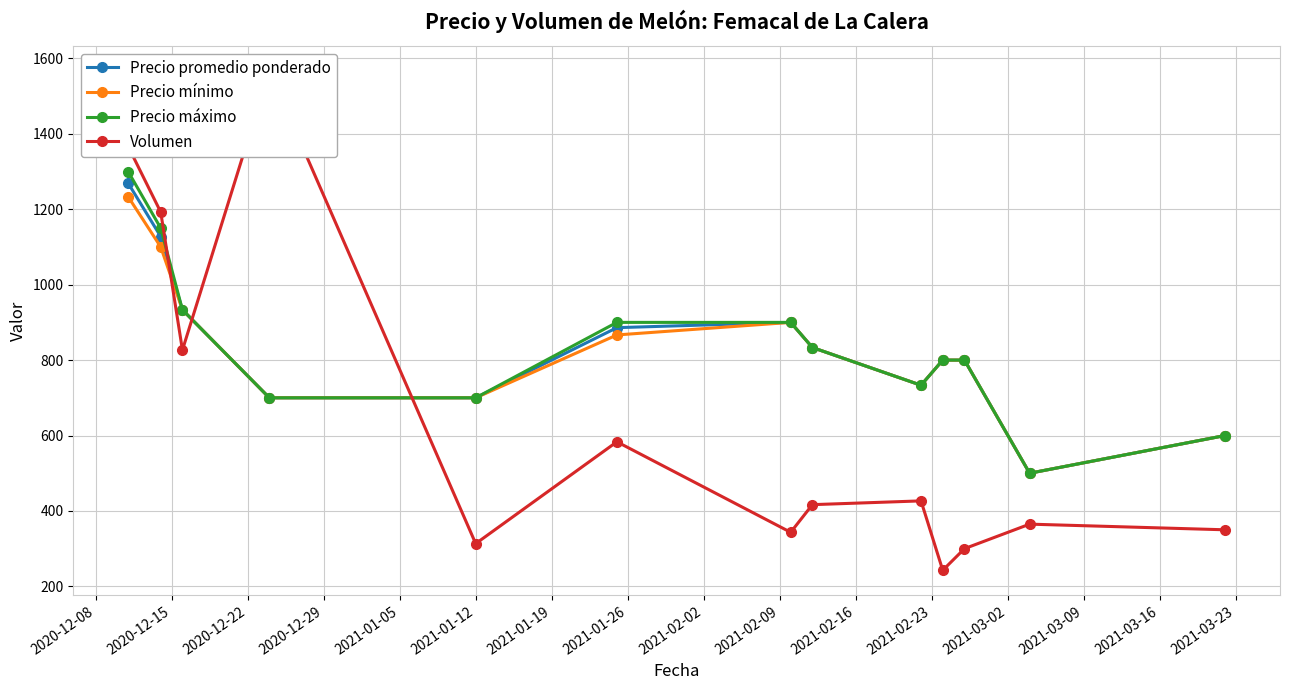

How many lines are shown in the chart?

4